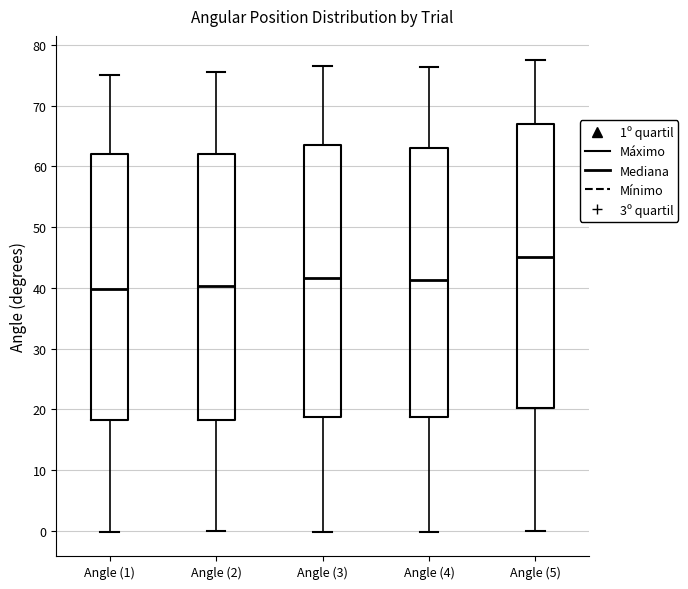

Which box is the tallest, from its lower edge to its upper edge?

Angle (5)